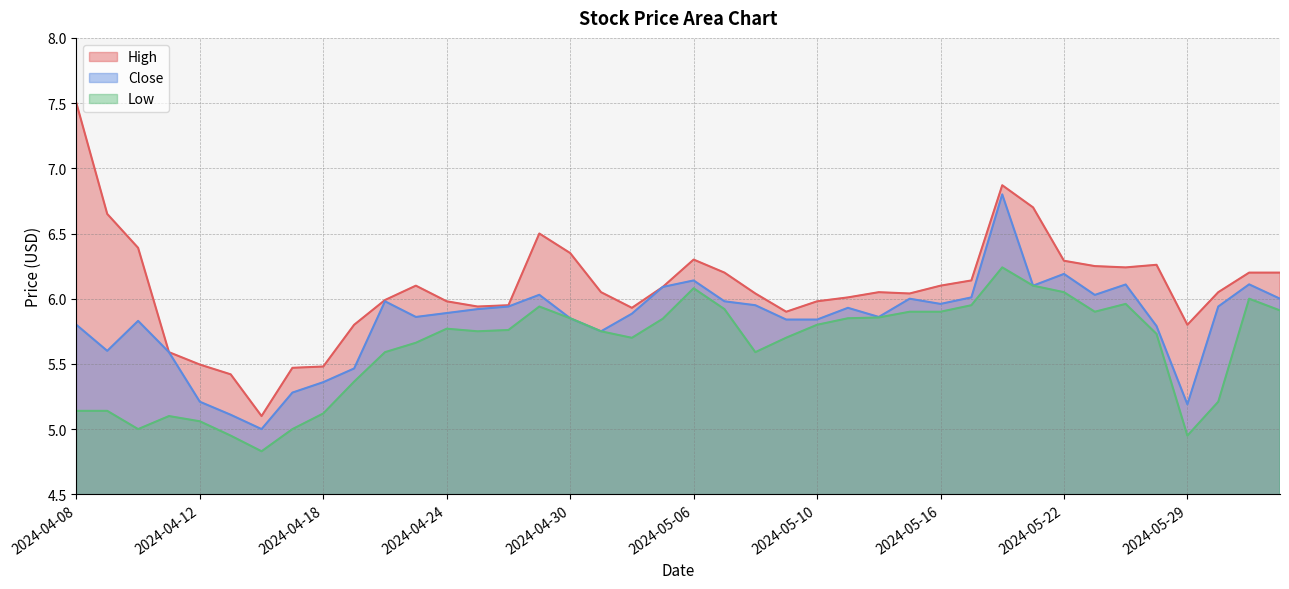

Rank the categories by High value from lowest to highest.

2024-04-16, 2024-04-15, 2024-04-17, 2024-04-18, 2024-04-12, 2024-04-11, 2024-04-19, 2024-05-29, 2024-05-09, 2024-05-02, 2024-04-25, 2024-04-26, 2024-04-24, 2024-05-10, 2024-04-22, 2024-05-13, 2024-05-08, 2024-05-15, 2024-05-01, 2024-05-14, 2024-05-30, 2024-05-03, 2024-04-23, 2024-05-16, 2024-05-17, 2024-05-07, 2024-05-31, 2024-06-03, 2024-05-24, 2024-05-23, 2024-05-28, 2024-05-22, 2024-05-06, 2024-04-30, 2024-04-10, 2024-04-29, 2024-04-09, 2024-05-21, 2024-05-20, 2024-04-08